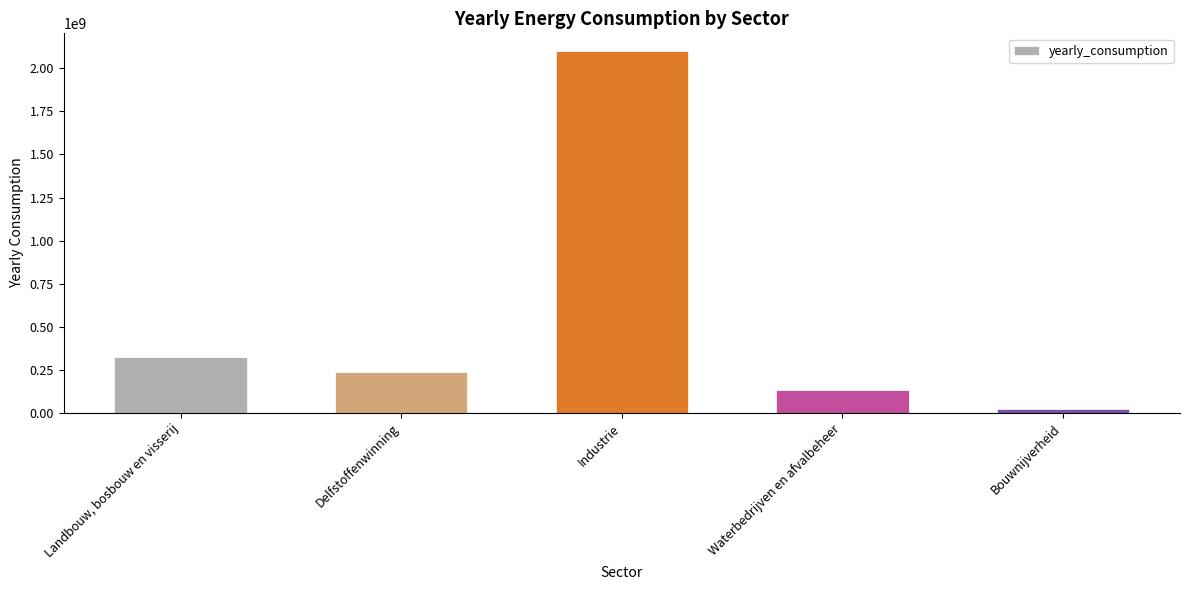

How many data points are above 237765166?

3